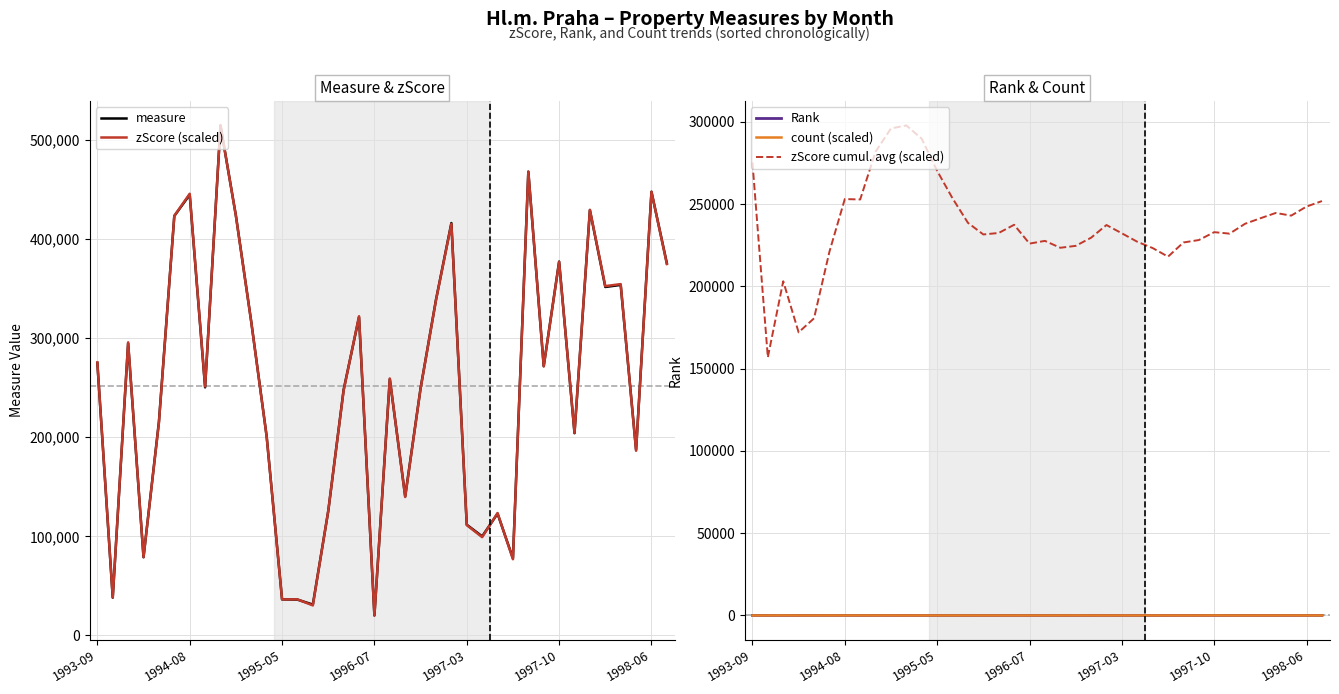

The value of zScore cumul. avg (scaled) at 1998-06 is 248478.5. True or false?

True